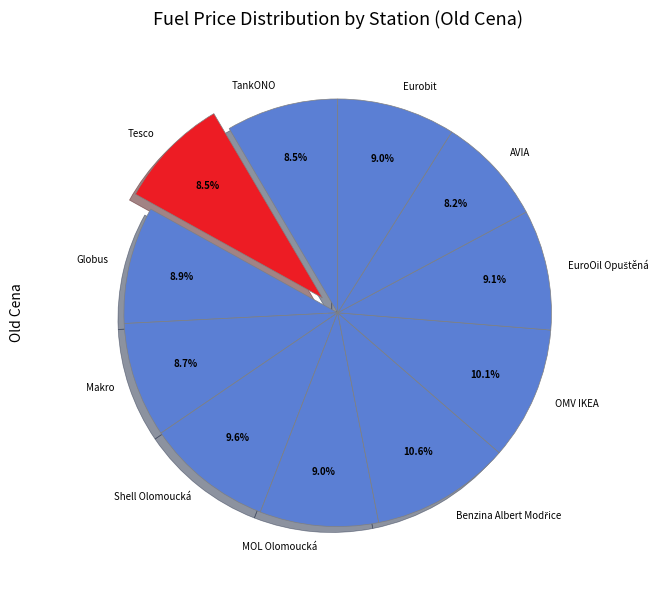

Is it true that OMV IKEA is 10% of the pie?

True